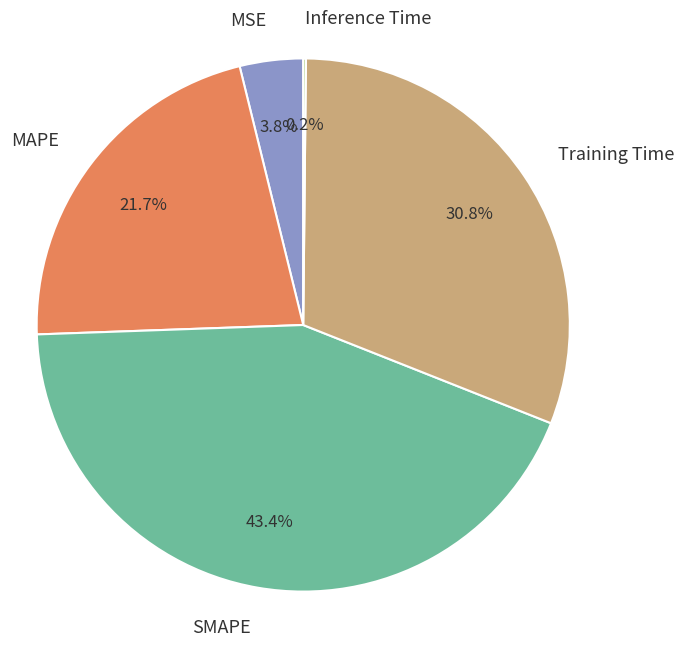

Which has a higher value, SMAPE or Training Time?

SMAPE